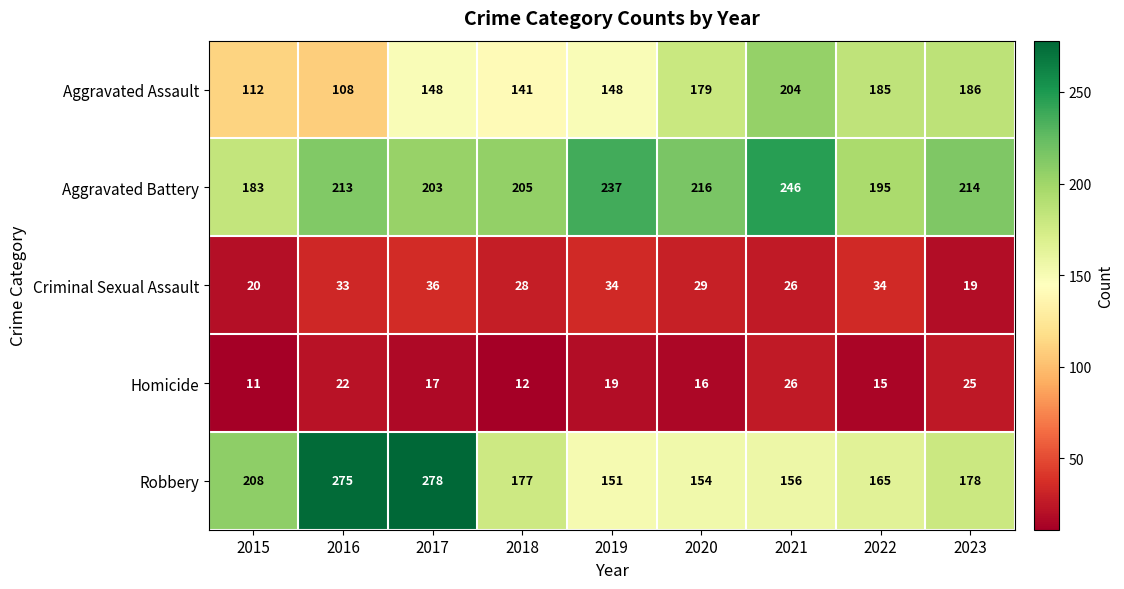

True or false: Aggravated Assault has a value of 264 at 2023.

False